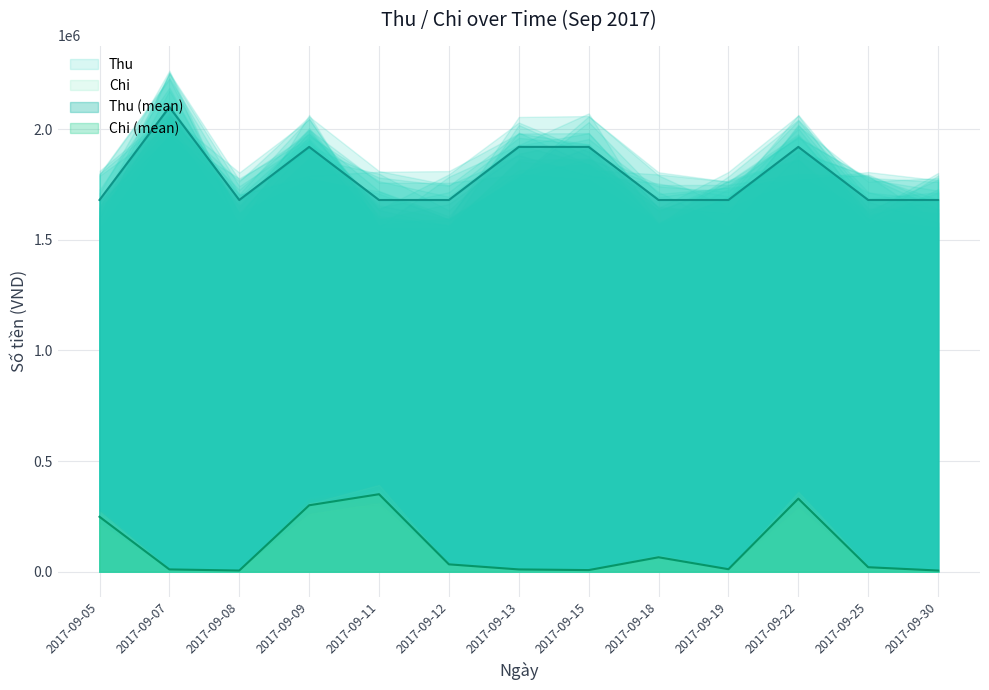

At which category is the sum across all series the highest?

2017-09-22